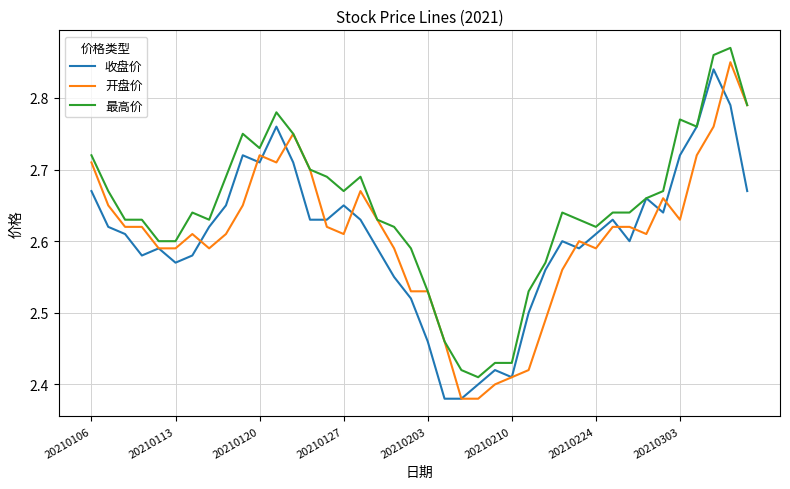

At how many categories does at least one series exceed 2?

40